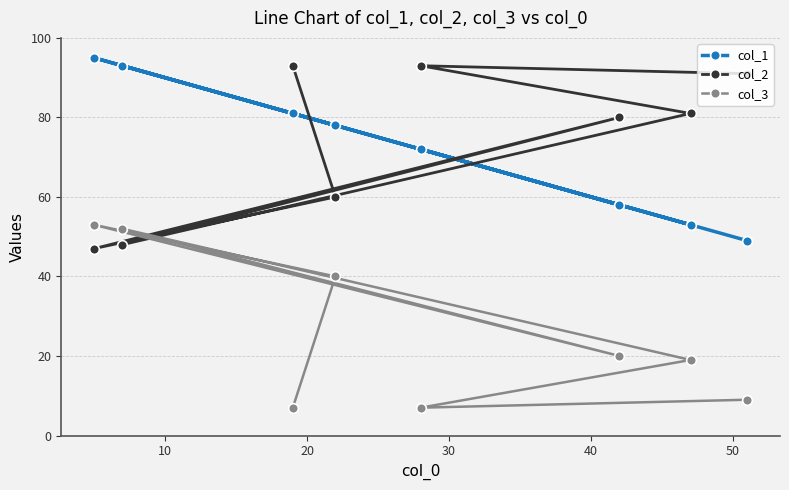

How many values in the col_3 series exceed 20?

3